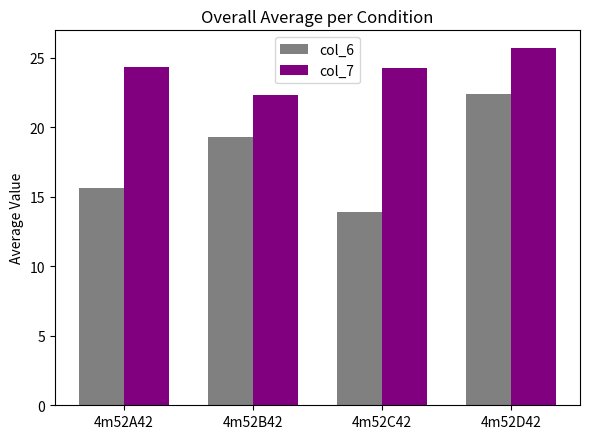

Reading left to right, what are all the values shown in this chart?

col_6: 4m52A42=15.6	4m52B42=19.3	4m52C42=13.9	4m52D42=22.4
col_7: 4m52A42=24.3	4m52B42=22.3	4m52C42=24.3	4m52D42=25.7